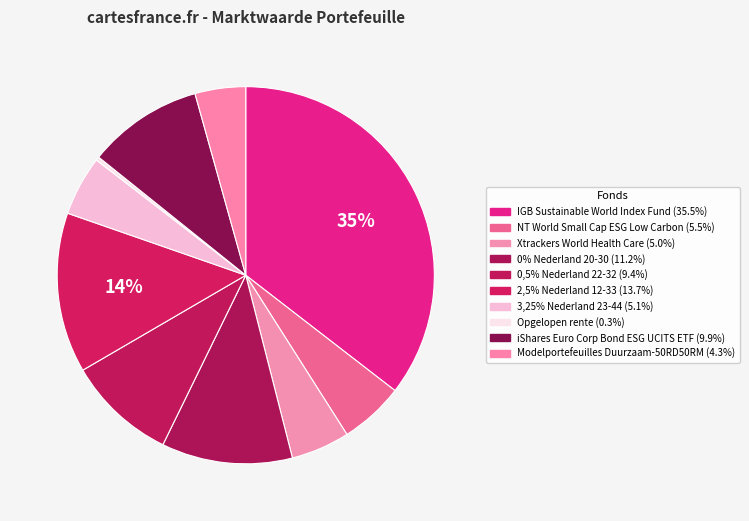

Is there any slice that represents more than half of the pie?

No